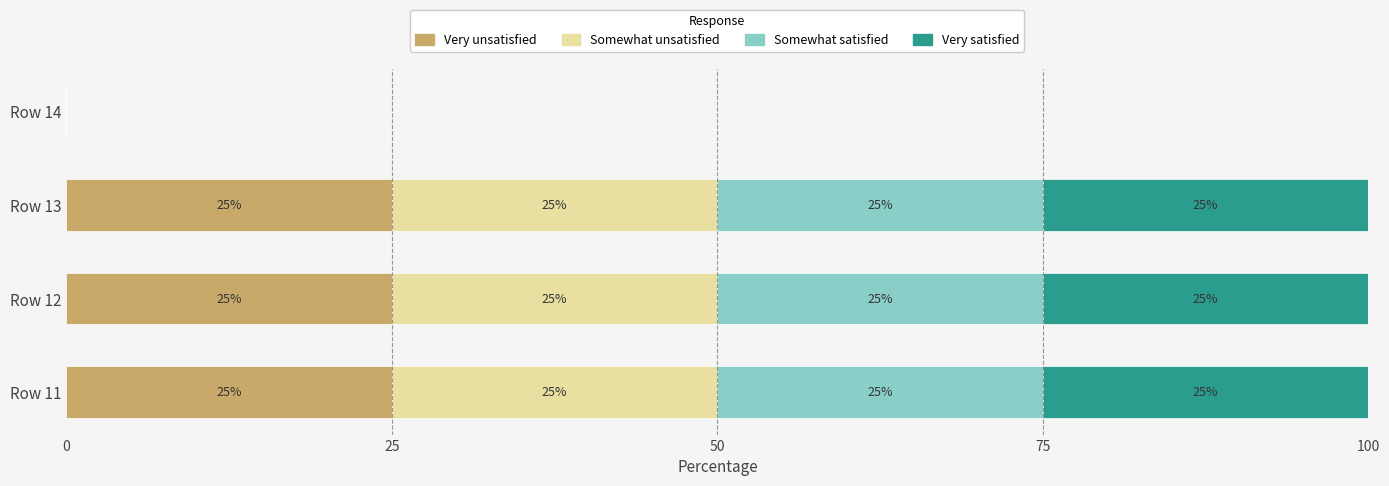

What is the sum of all Very unsatisfied values?

75